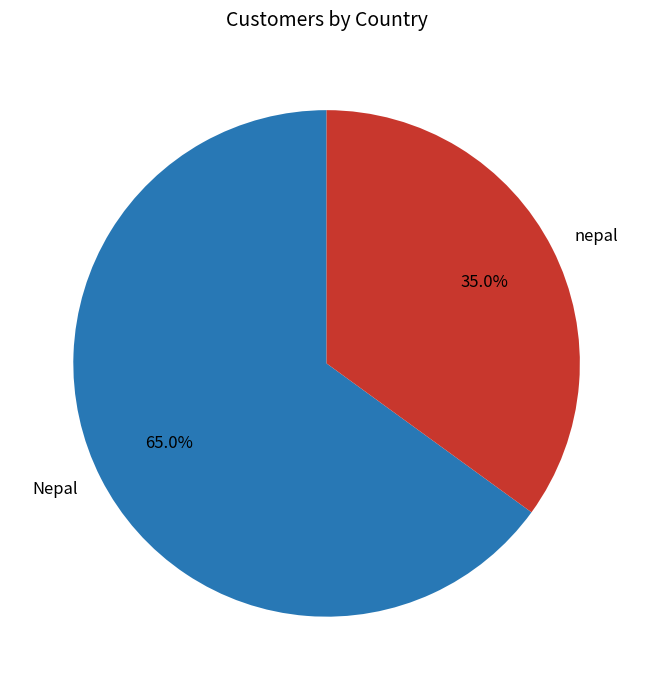

To the nearest percent, what is the difference between the nepal and Nepal slice percentages?

30%